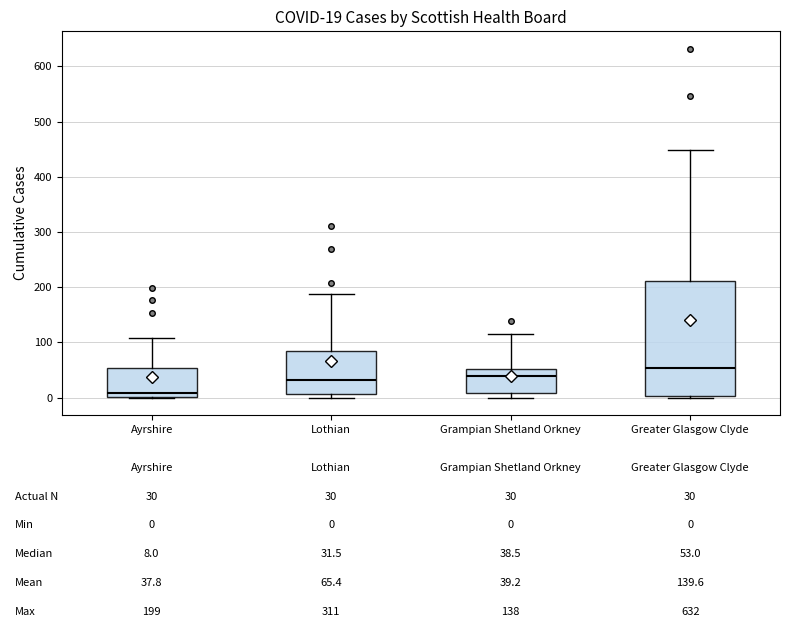

Comparing the boxes themselves (not the whiskers), which one is the tallest?

Greater Glasgow Clyde